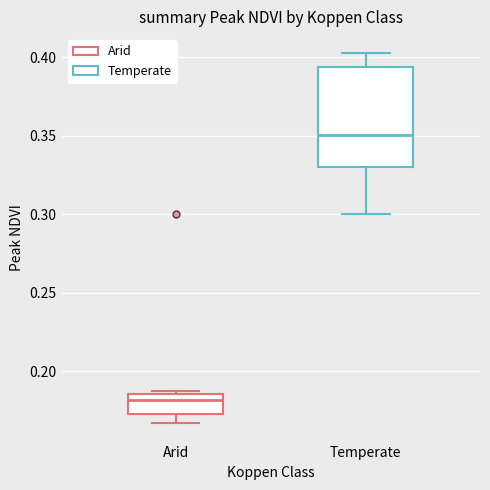

Reading left to right, transcribe this box plot: for each box, give where its median line is, the range the box spans, and where its two whiskers end, as read against the y-axis. The values are not printed on the chart, so give them approximately, as read against the axis.

Arid: median 0.180, box 0.175 to 0.185, whiskers 0.165 to 0.185 (just above the box's upper edge)
Temperate: median 0.350, box 0.330 to 0.395, whiskers 0.300 to 0.405